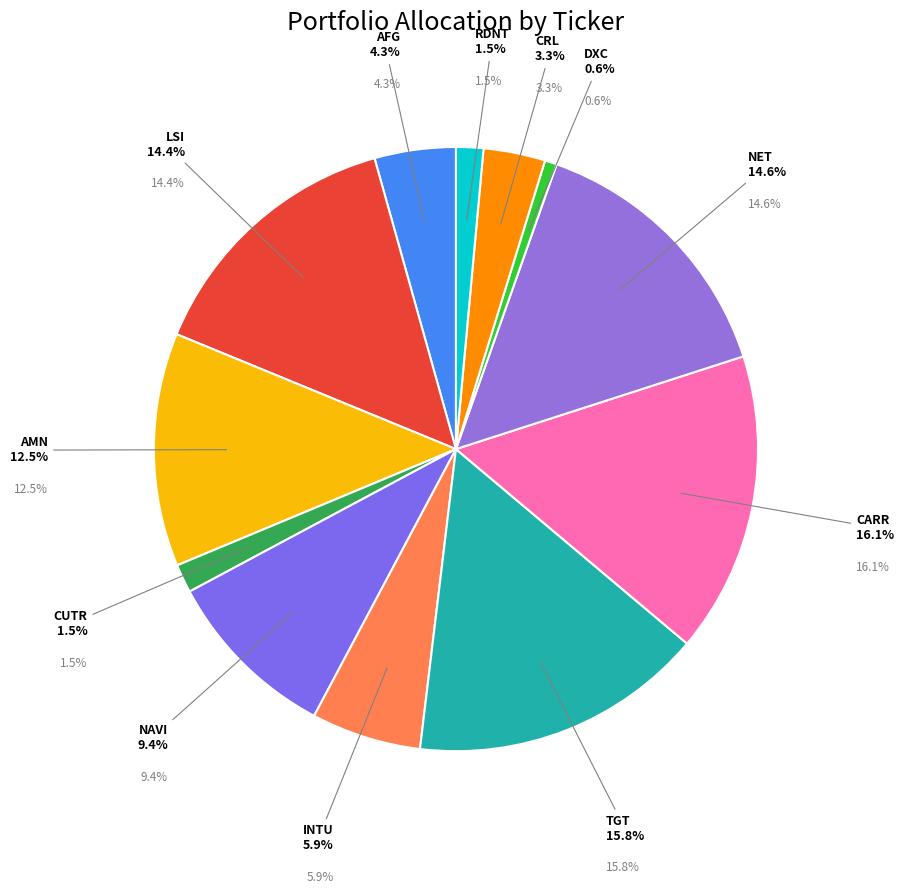

To the nearest percent, what is the average slice percentage?

8%